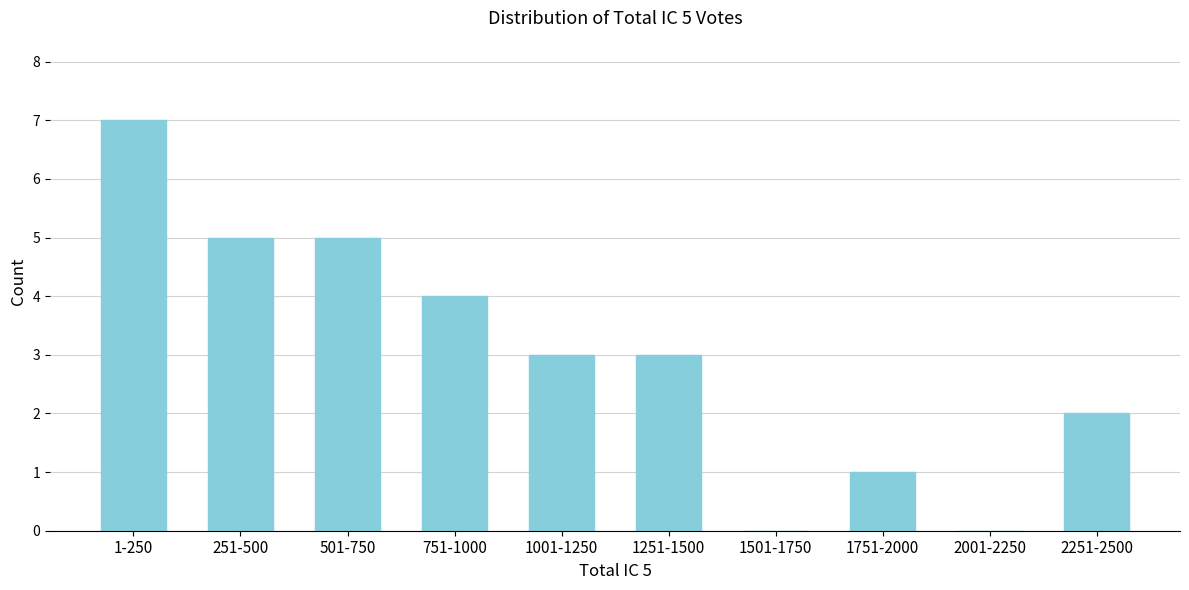

Reading left to right, what are all the values shown in this chart?

1-250=7	251-500=5	501-750=5	751-1000=4	1001-1250=3	1251-1500=3	1501-1750=0	1751-2000=1	2001-2250=0	2251-2500=2